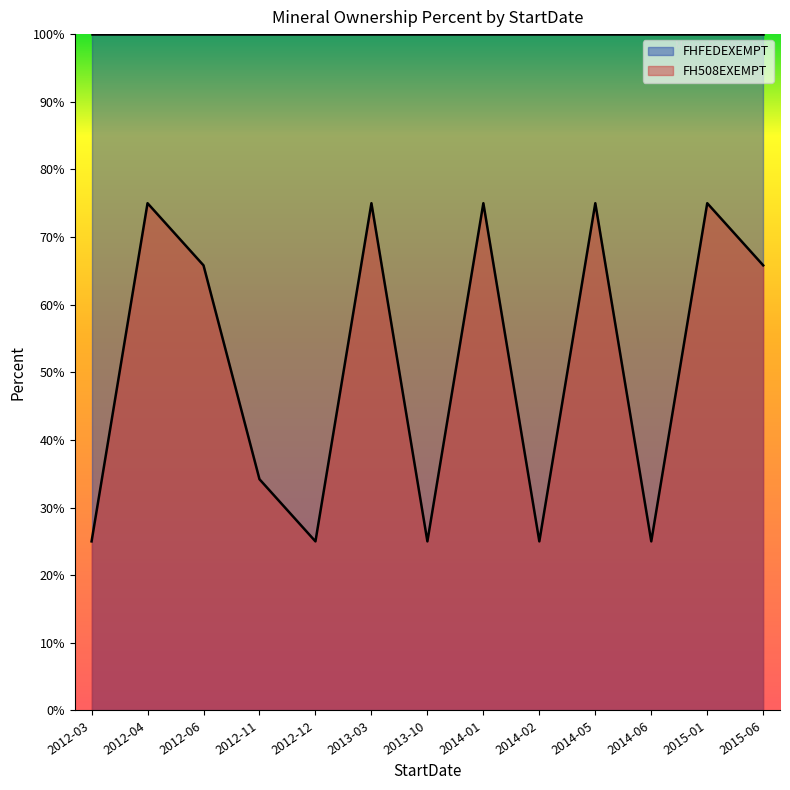

How many data points does each series have?

13